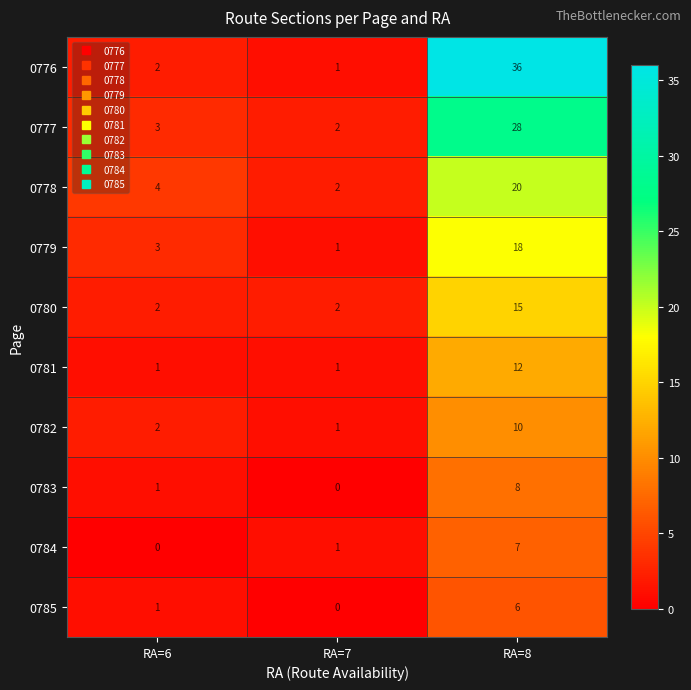

True or false: 0780 has a value of 1 at RA=6.

False